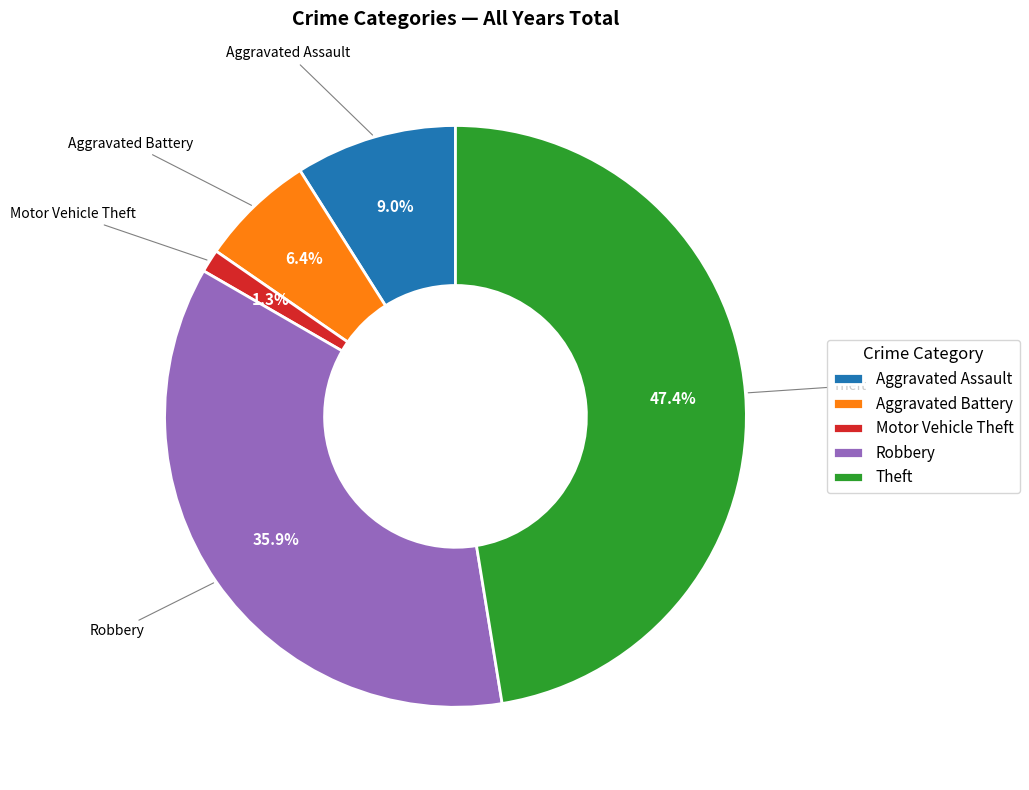

The Robbery slice represents 1% of the pie. True or false?

False